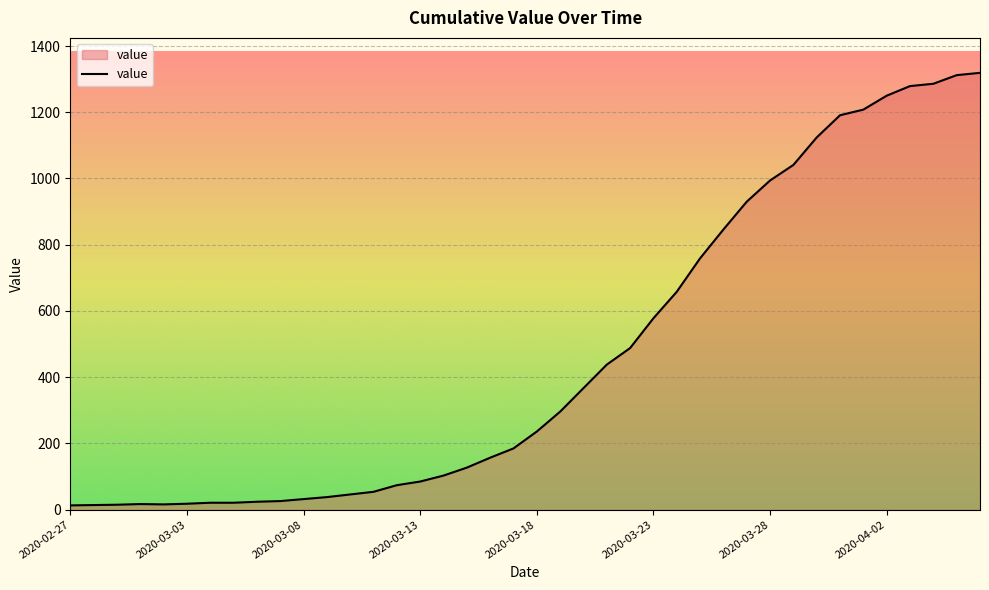

What is the maximum value shown in the chart?

1319